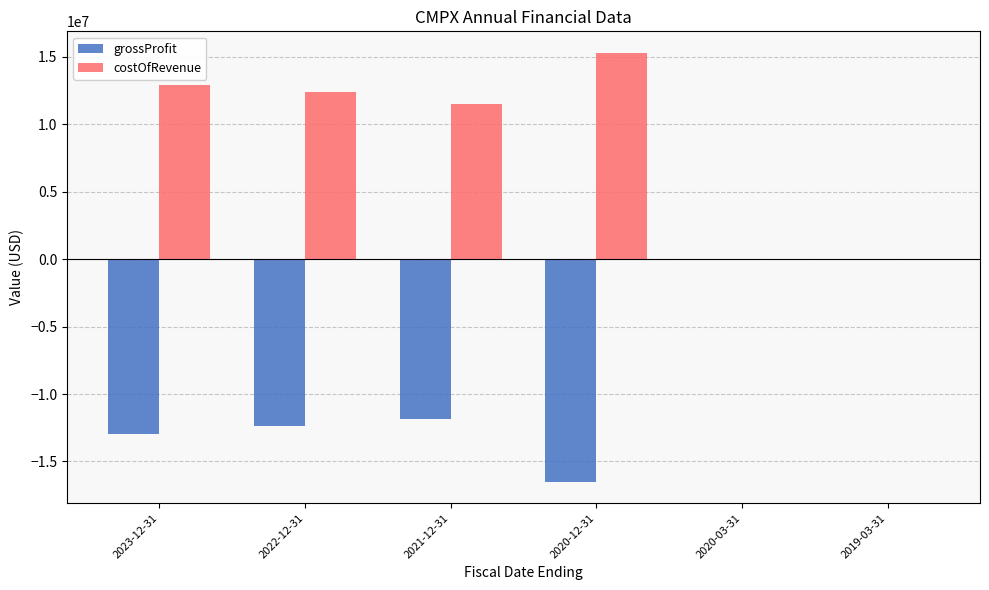

Which series has the largest total across all categories?

costOfRevenue